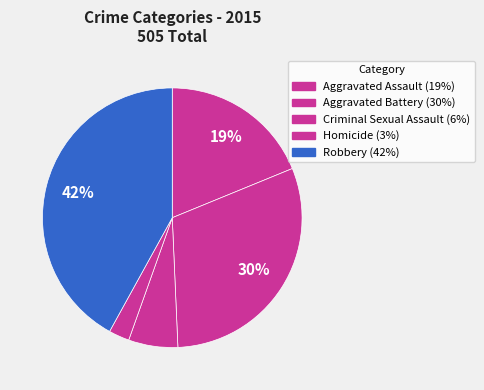

Combined, do Aggravated Assault and Homicide account for over 50%?

No